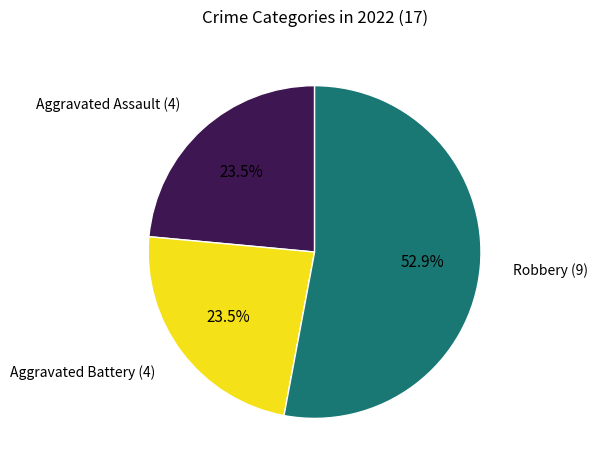

Does any single category account for the majority?

Yes